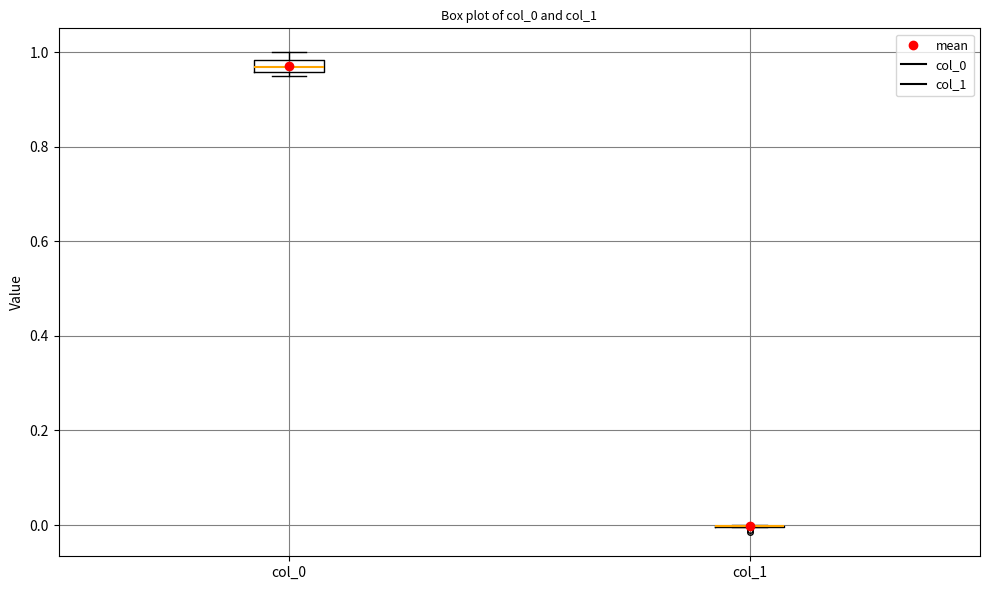

Comparing the boxes themselves (not the whiskers), which one is the tallest?

col_0